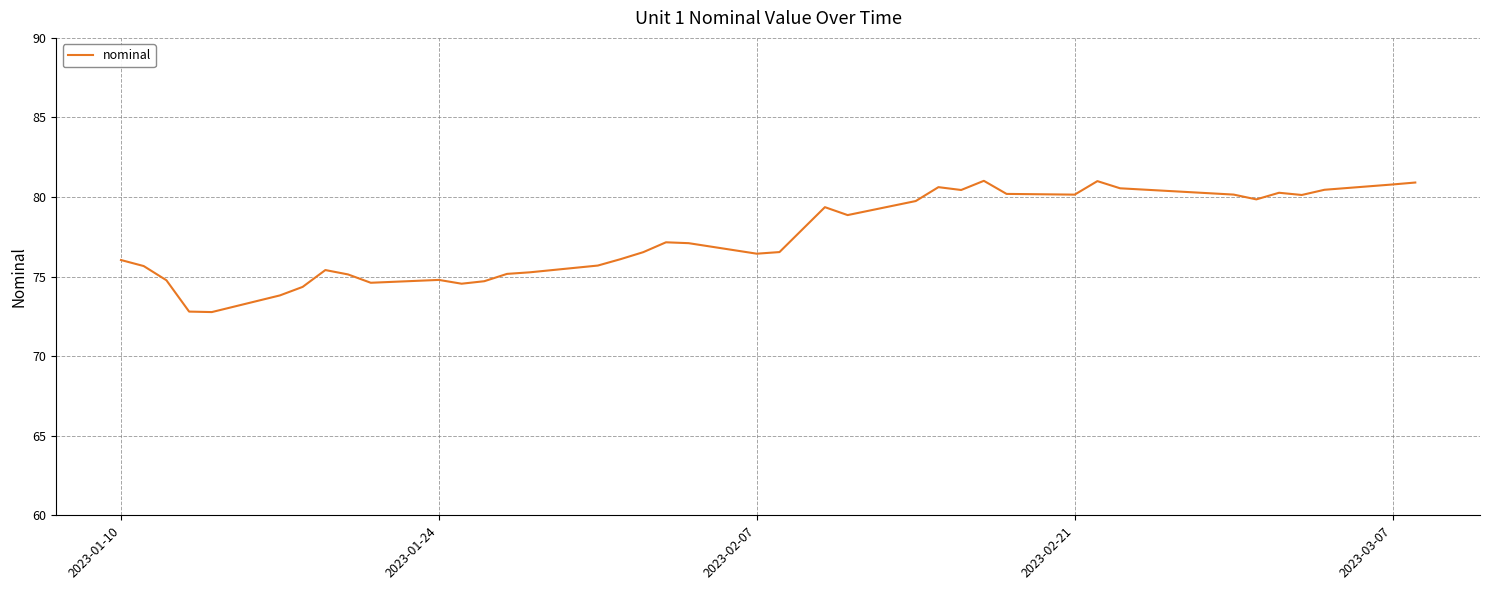

What is the greatest value displayed?

81.0